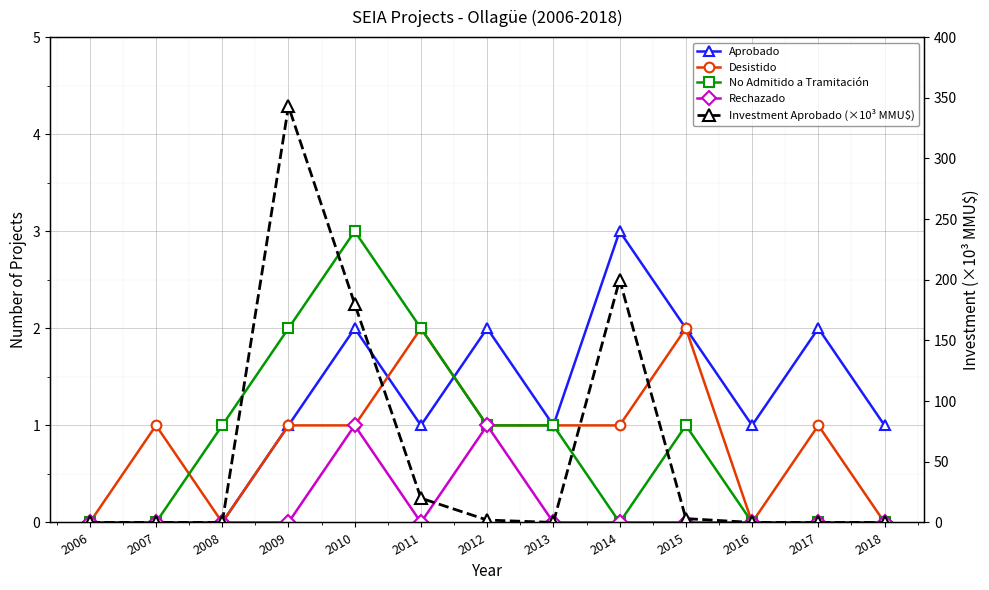

At which category is the sum across all series the highest?

2009